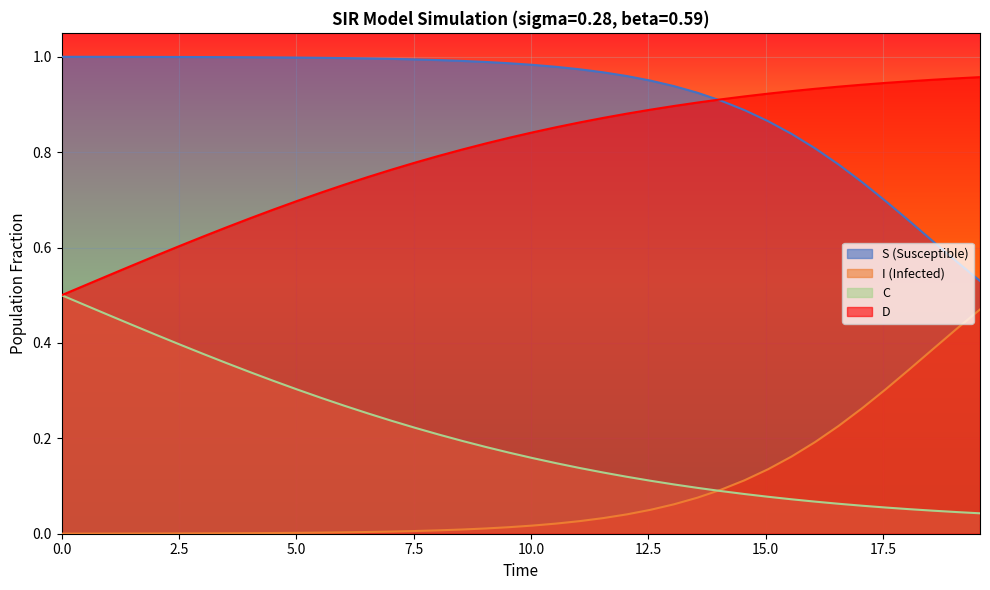

True or false: C and S intersect in this chart.

False